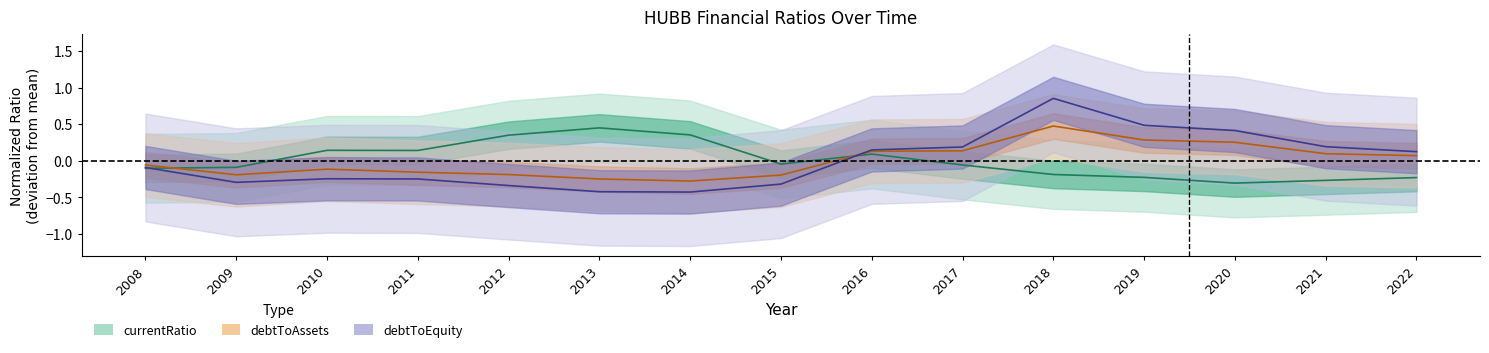

Where is the first local minimum for debtToAssets?

2009